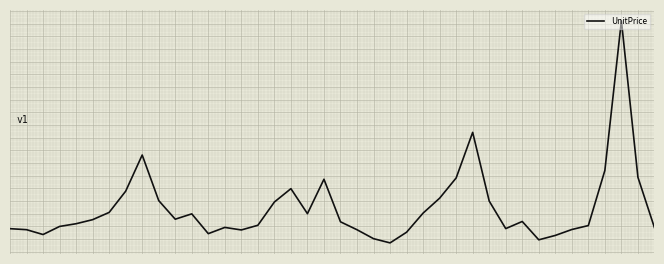

What is the maximum value shown in the chart?

182.3